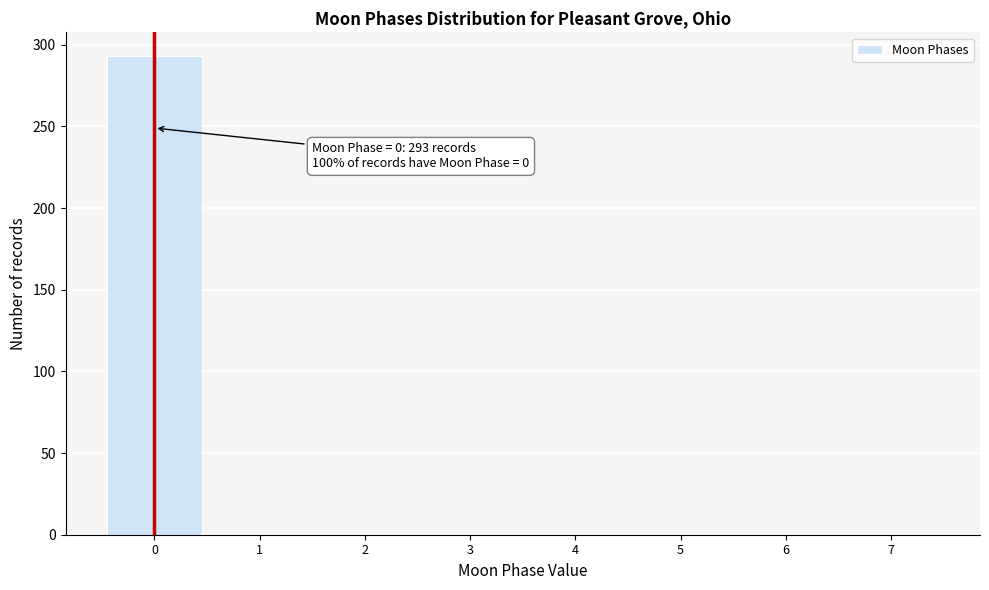

Over which range of the x-axis is the bar tallest?

-0.5 to 0.5